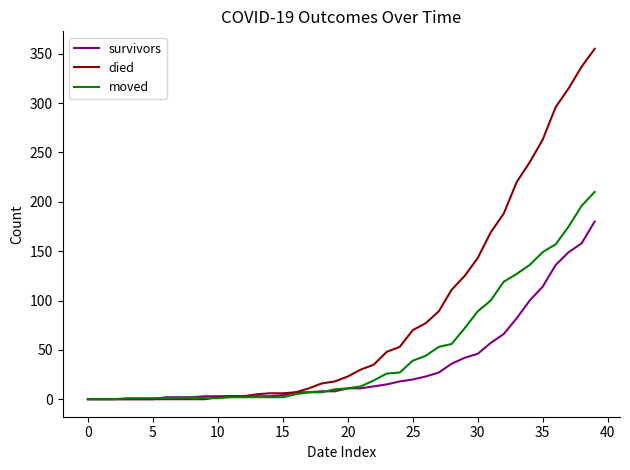

Which series has the widest spread of values?

died